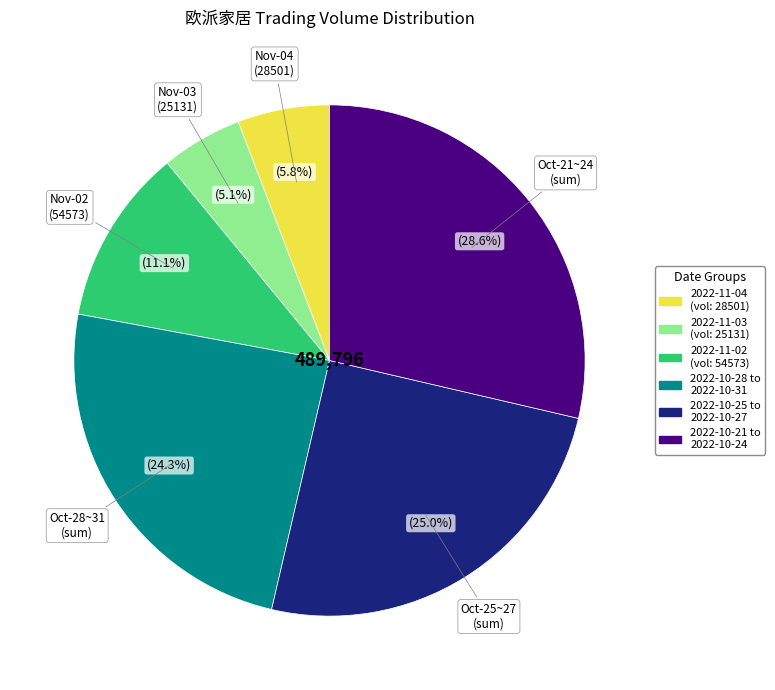

Is there a majority slice in this chart?

No